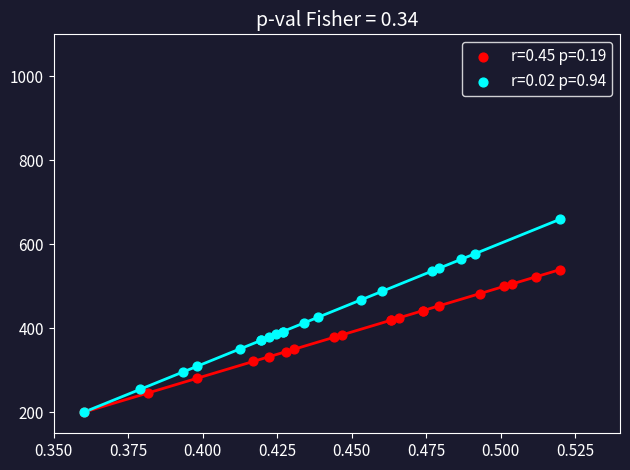

Which series has the widest spread of Y values?

r=0.02 p=0.94